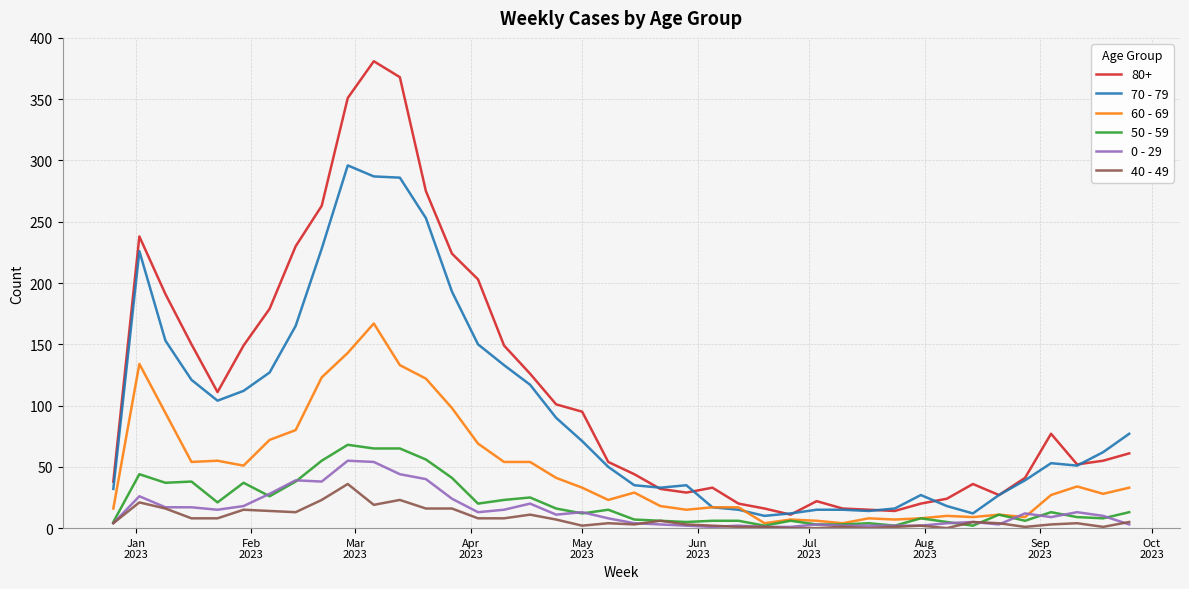

True or false: 40 - 49 and 80+ intersect in this chart.

False